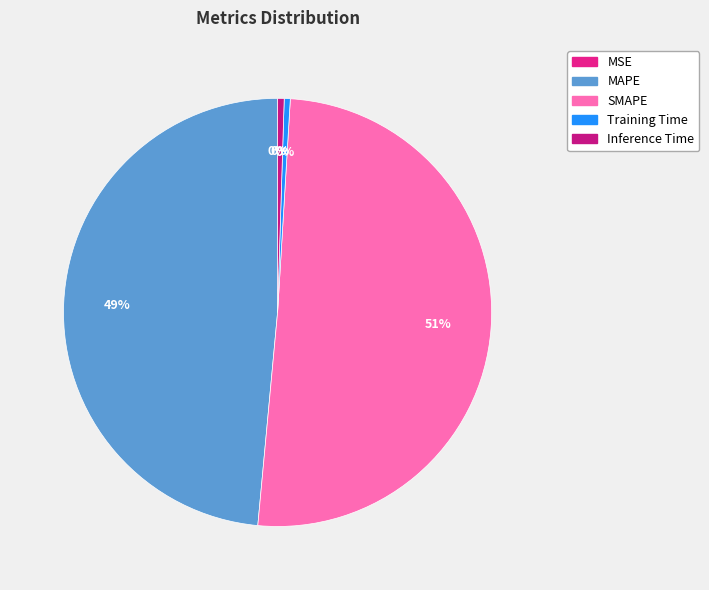

The MSE slice represents 11% of the pie. True or false?

False